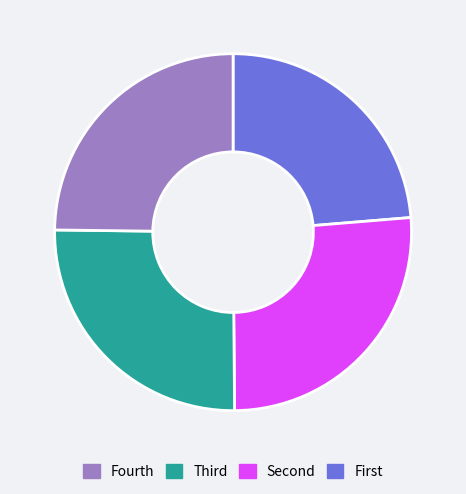

Is there a majority slice in this chart?

No